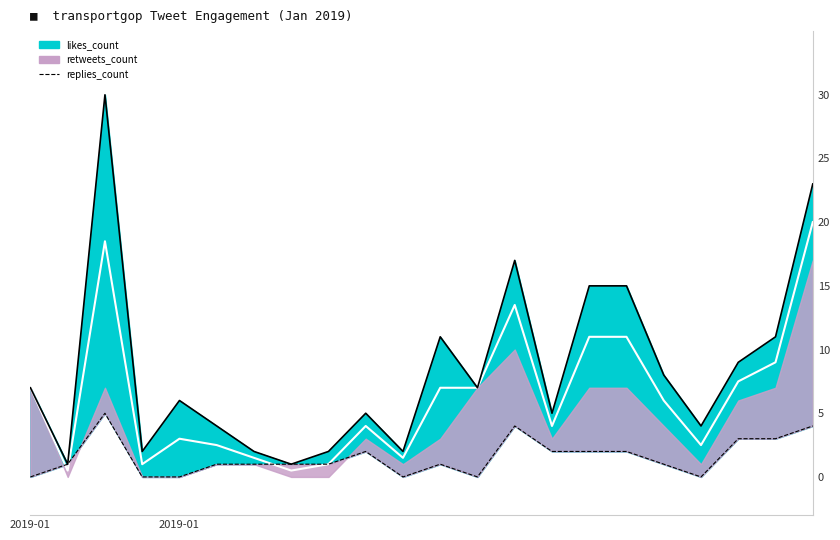

Between 21 and 2, which is larger?

21